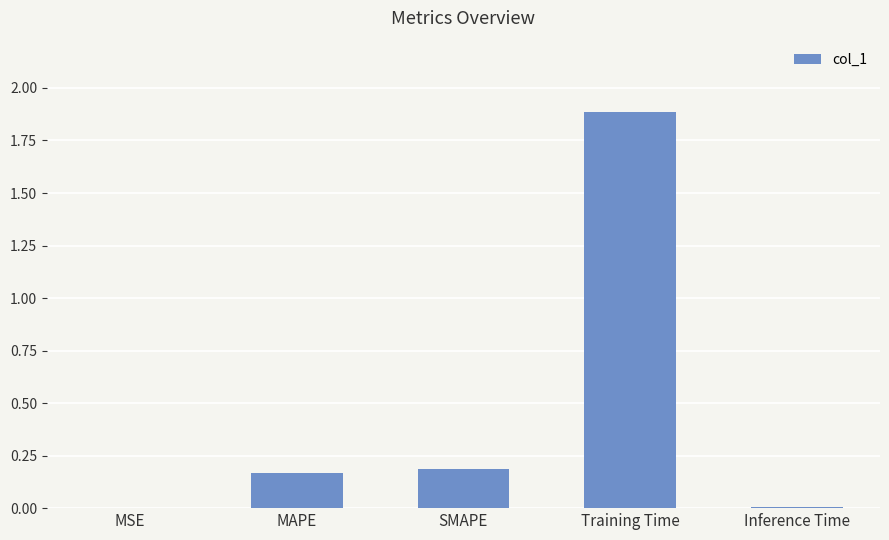

The value at MAPE is 0.3. True or false?

False